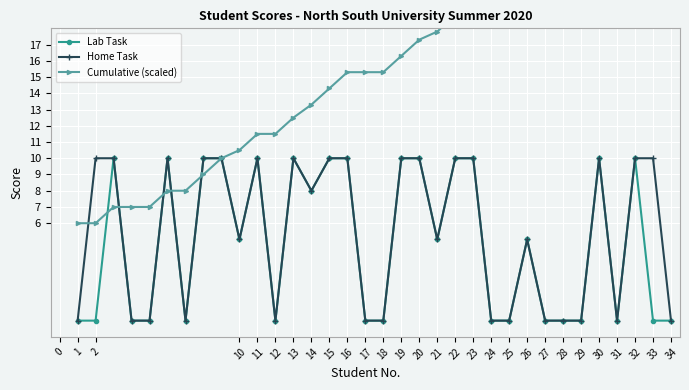

What value does the Home Task series have at 30?

10